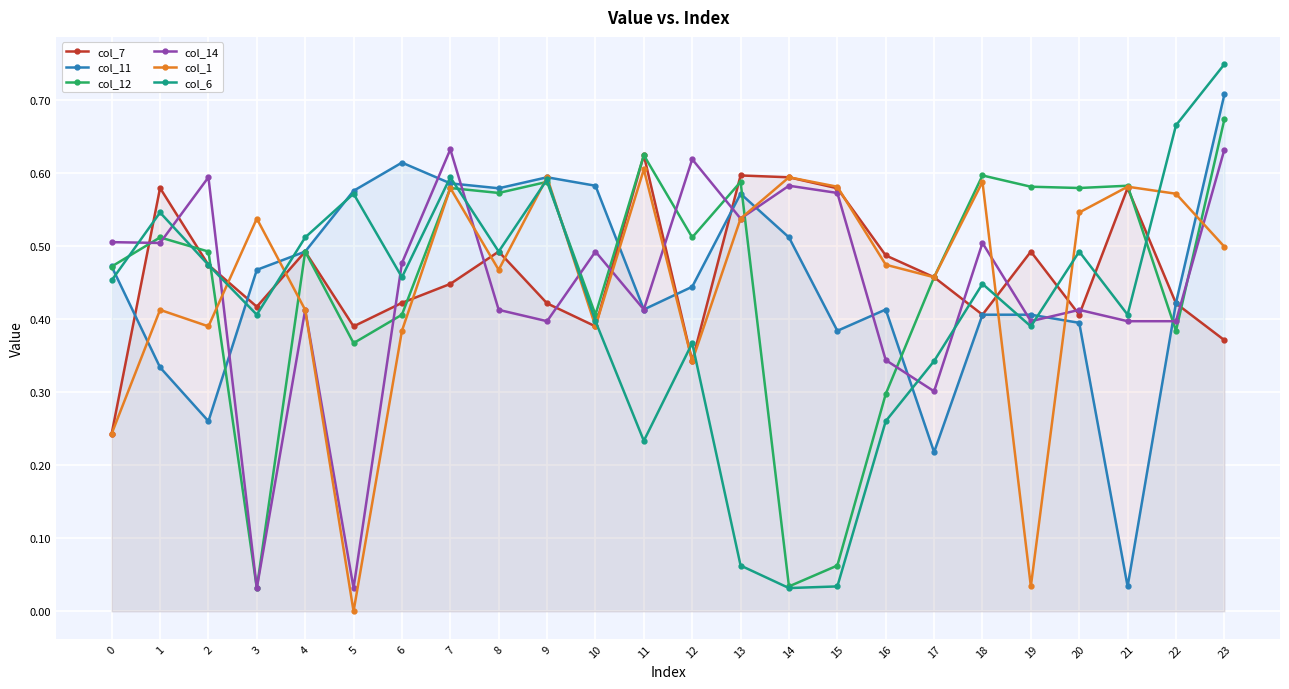

How many col_7 values are between 0 and 1?

24